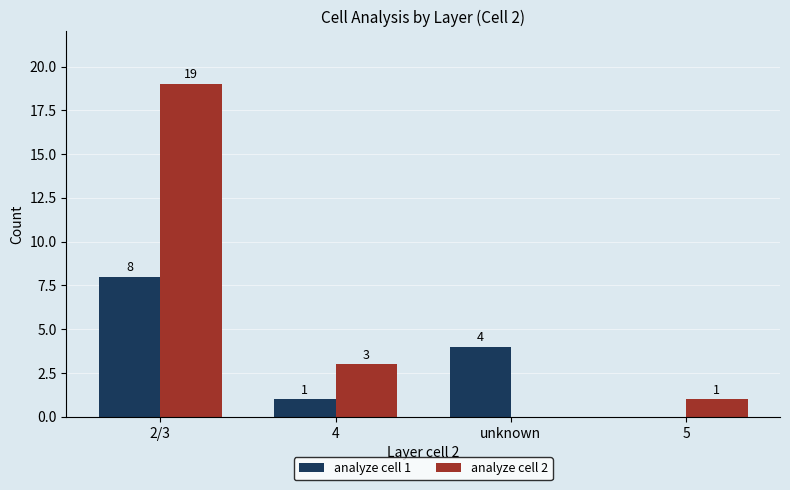

The value of analyze cell 2 at 5 is 2. True or false?

False